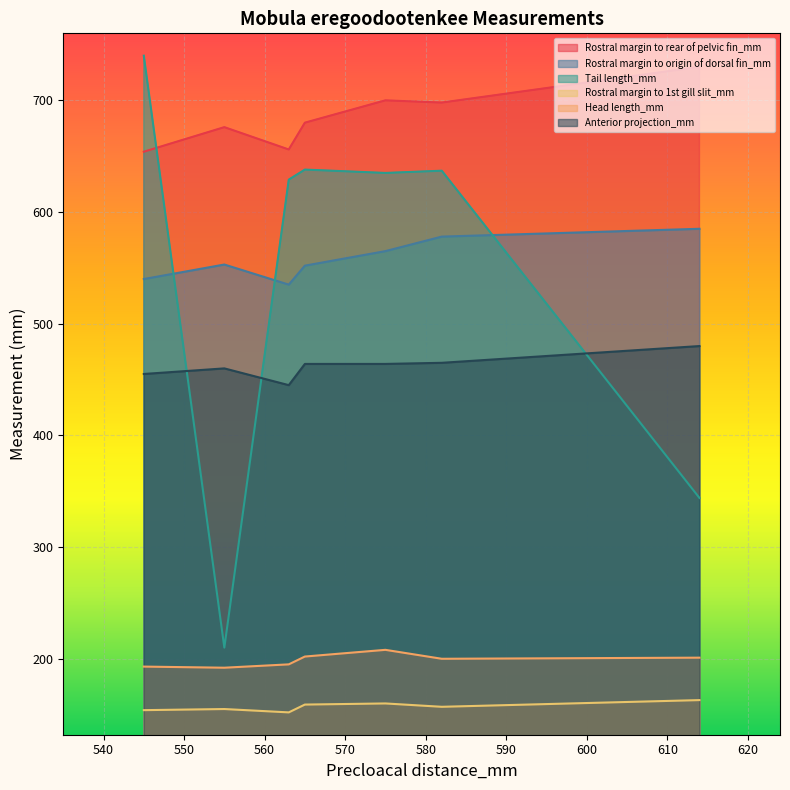

What is the difference between the second highest and second lowest values in the Rostral margin to rear of pelvic fin_mm series?

44